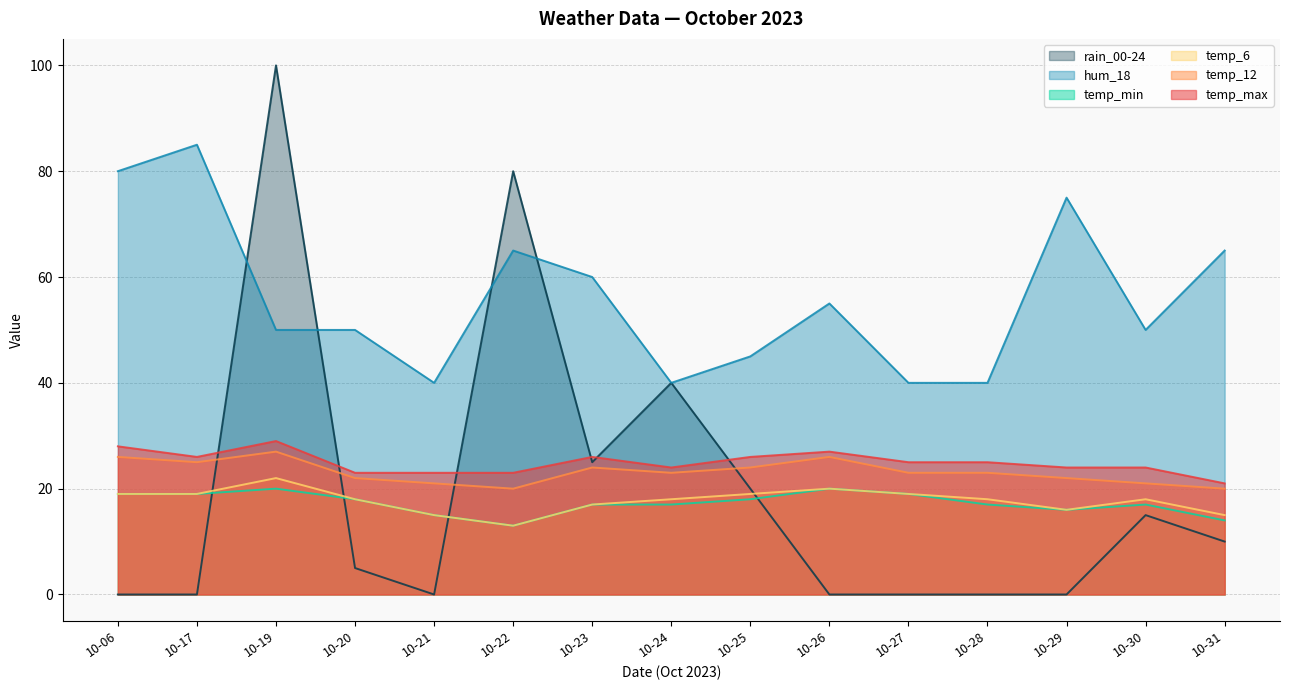

What is the highest value of the temp_6 series?

22